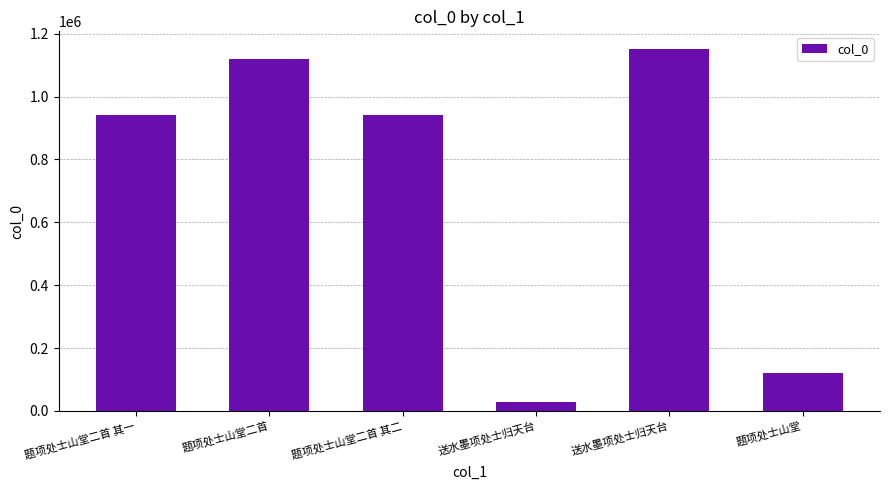

Does the chart contain stacked bars?

No